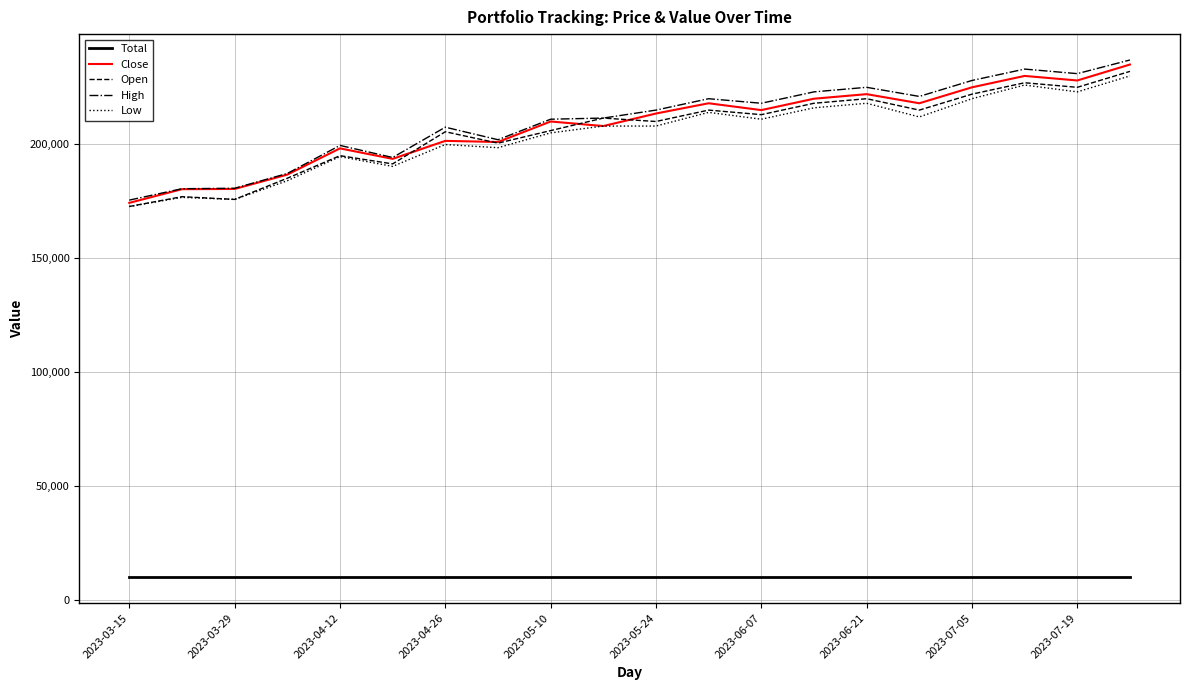

What is the lowest value of the Low series?

172700